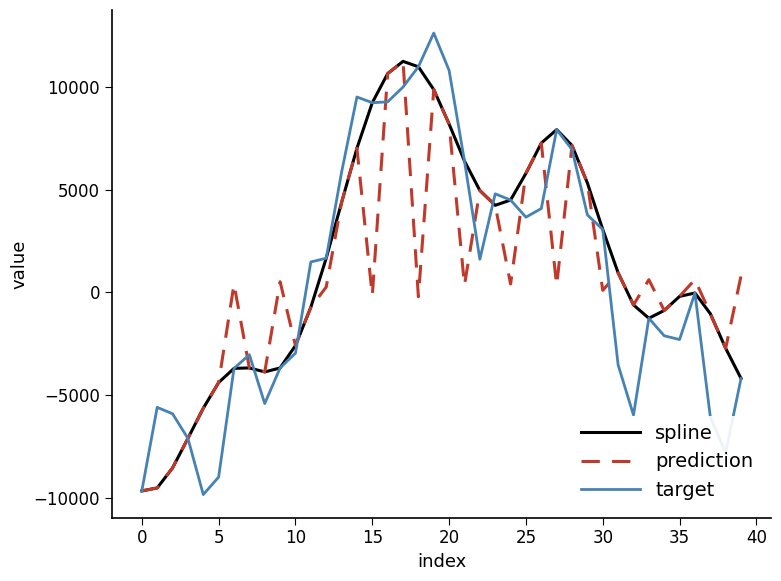

What is the highest value of the prediction series?

11265.1